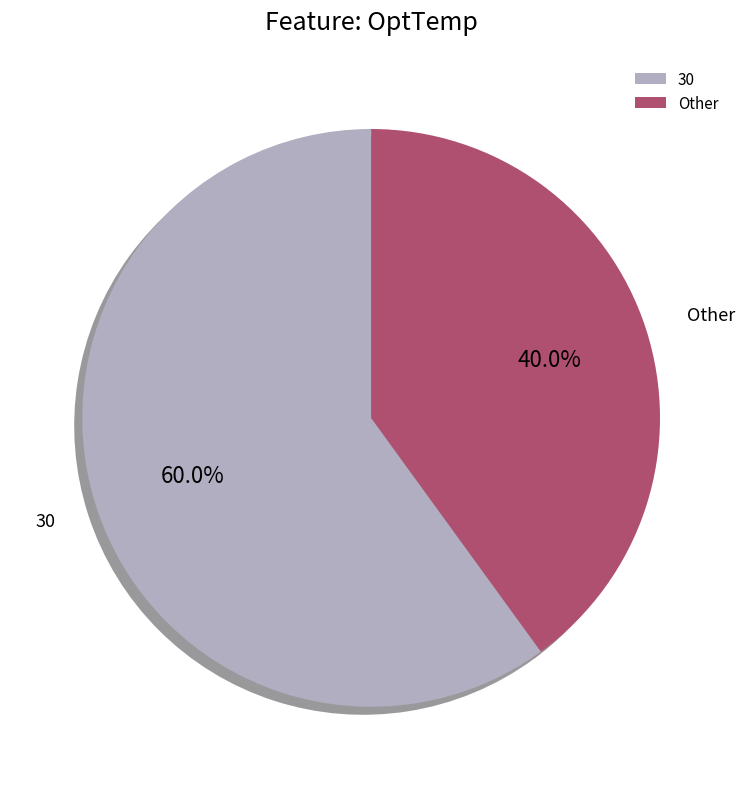

Does 30 represent more than half of the total?

Yes